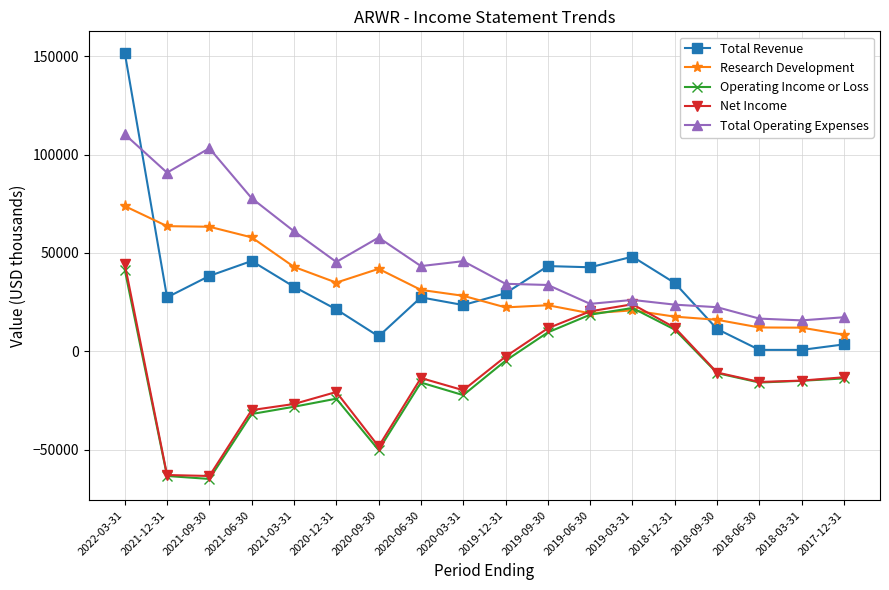

True or false: Total Revenue and Operating Income or Loss intersect in this chart.

False